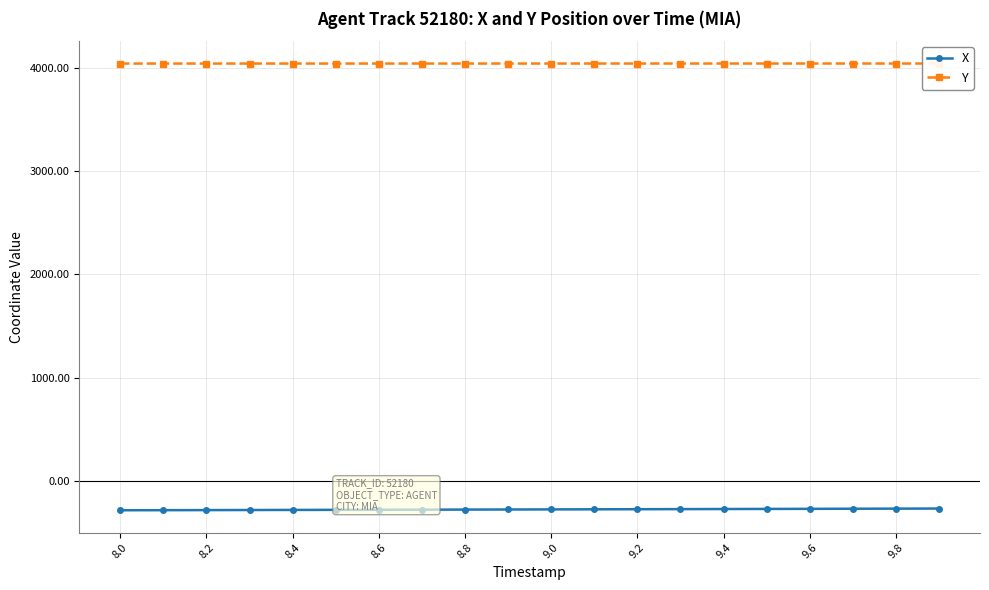

What are all the series names shown in the legend?

X, Y